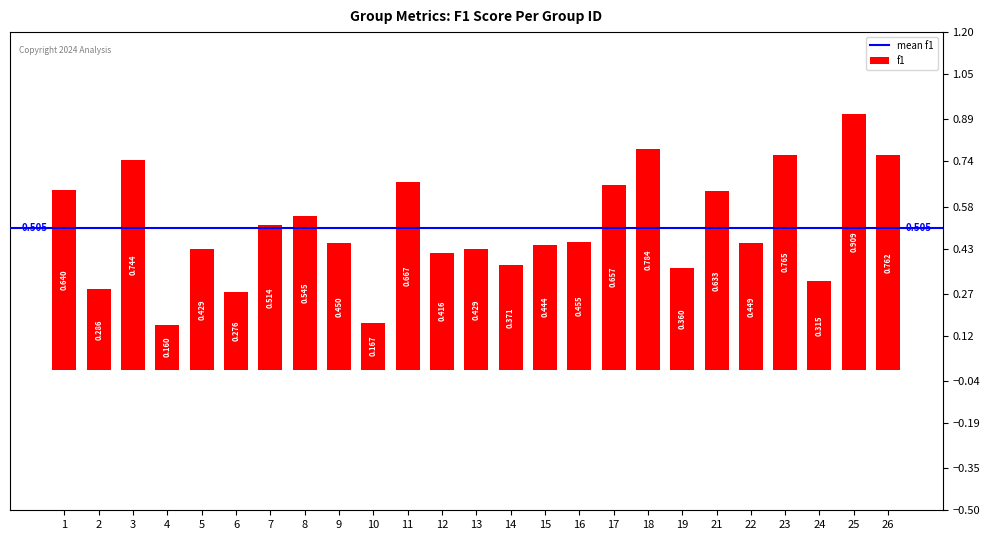

Count the number of data series in this chart.

1